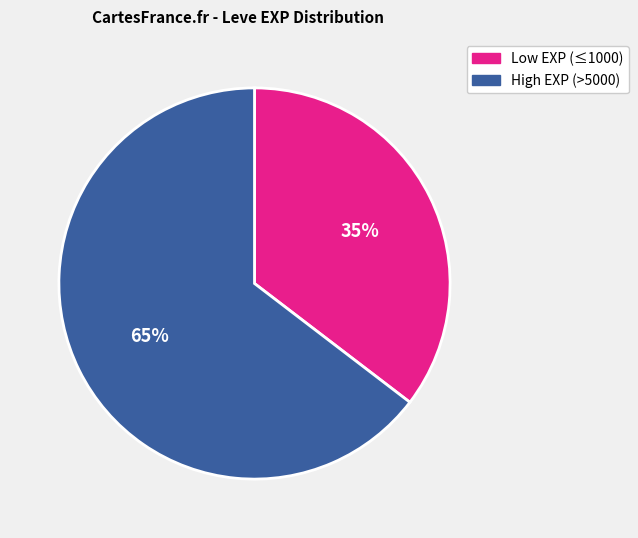

To the nearest percent, what is the average slice percentage?

50%